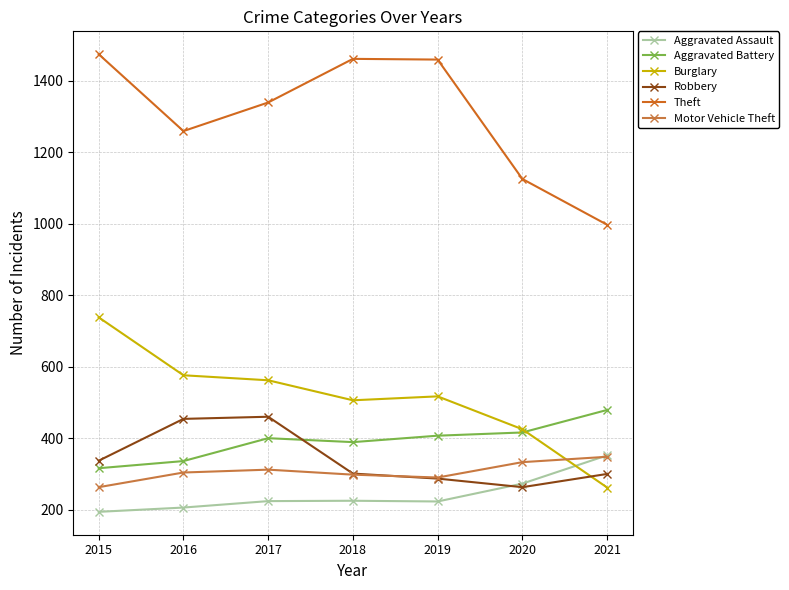

Reading left to right, list all the values displayed in this chart.

Aggravated Assault: 2015=194	2016=206	2017=224	2018=225	2019=223	2020=273	2021=352
Aggravated Battery: 2015=316	2016=336	2017=400	2018=389	2019=407	2020=416	2021=479
Burglary: 2015=738	2016=576	2017=562	2018=506	2019=517	2020=425	2021=262
Robbery: 2015=337	2016=454	2017=460	2018=301	2019=287	2020=263	2021=300
Theft: 2015=1474	2016=1259	2017=1339	2018=1461	2019=1459	2020=1125	2021=997
Motor Vehicle Theft: 2015=263	2016=304	2017=312	2018=298	2019=290	2020=333	2021=348